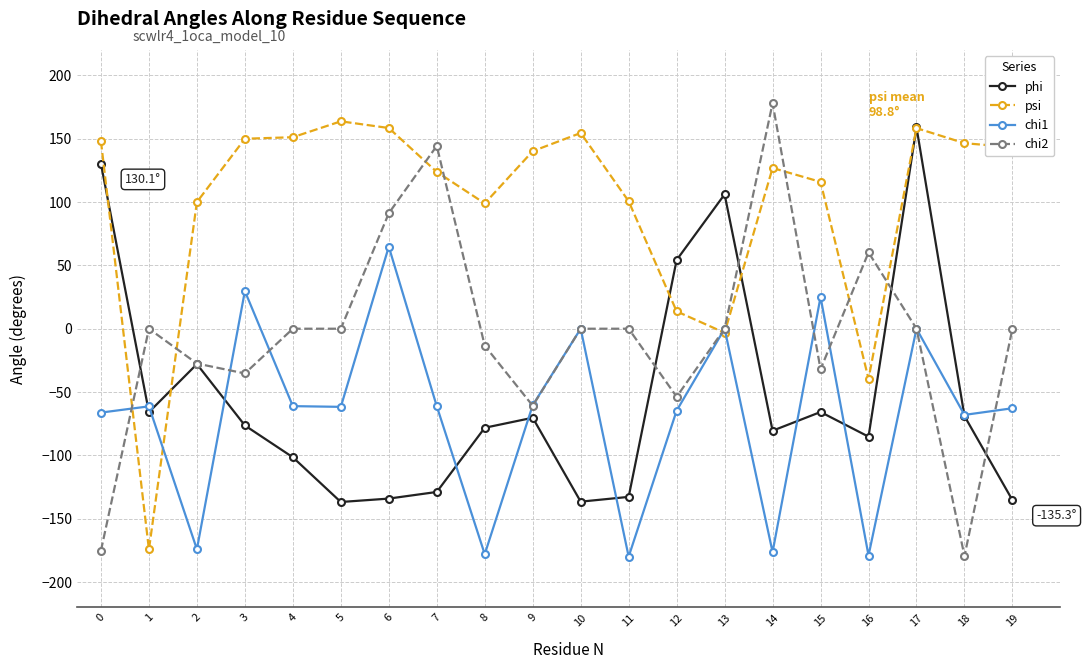

The value of psi at 18 is 146.4. True or false?

True